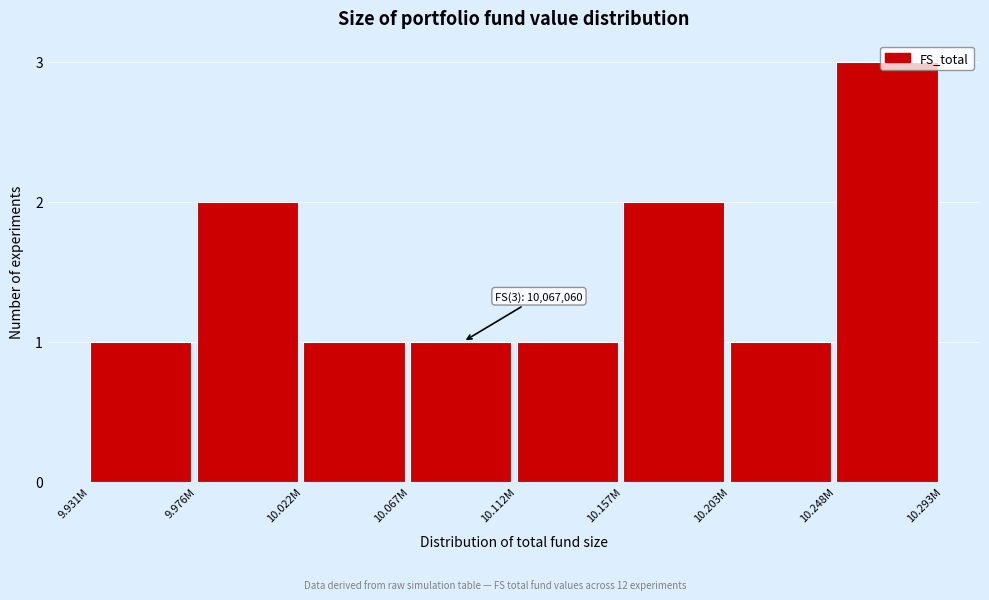

What position from the right is 9.931M?

8